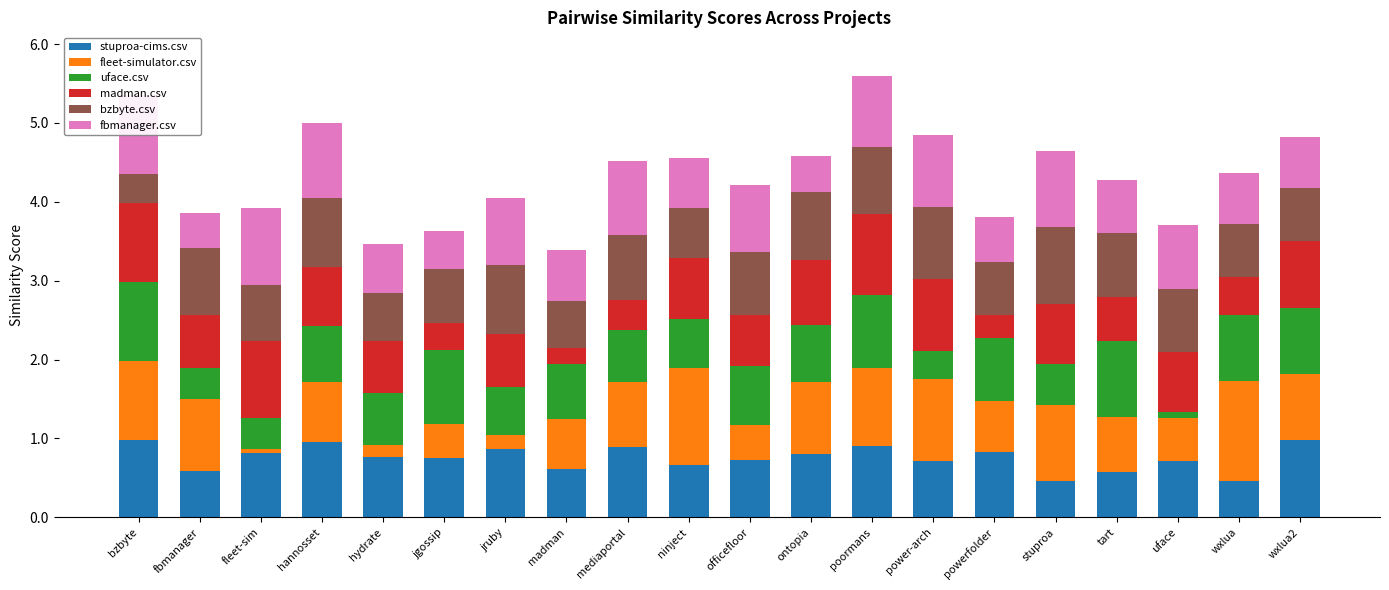

Rank the series at mediaportal from highest to lowest value.

fbmanager.csv, stuproa-cims.csv, fleet-simulator.csv, bzbyte.csv, uface.csv, madman.csv